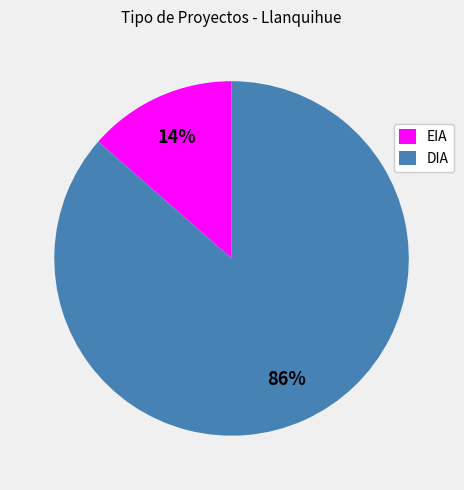

To the nearest percent, what is the average slice percentage?

50%